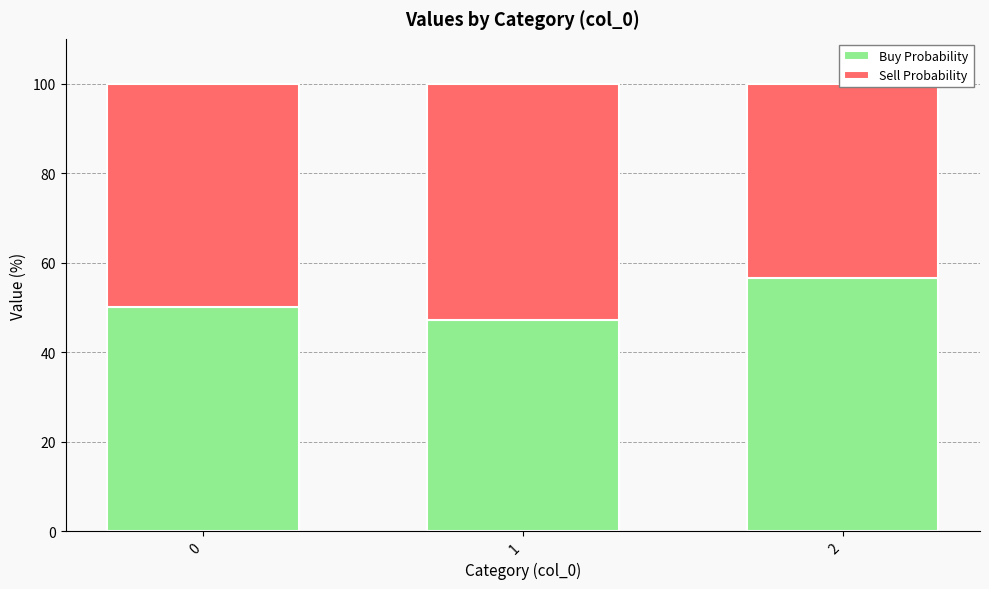

What is the greatest value displayed?

56.7